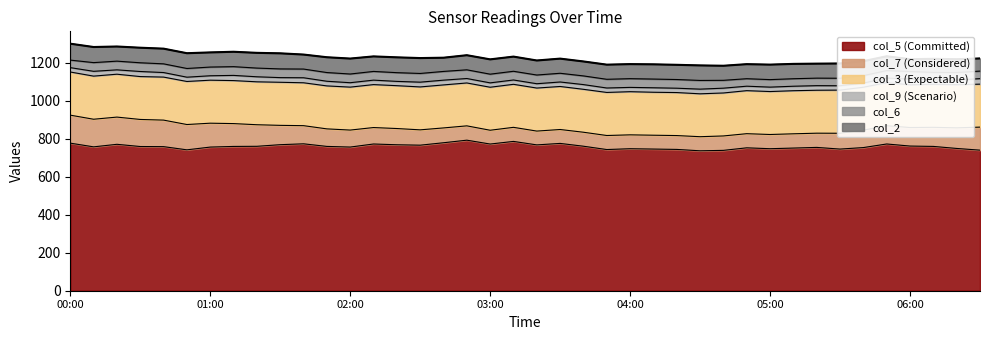

How many data points does each series have?

40